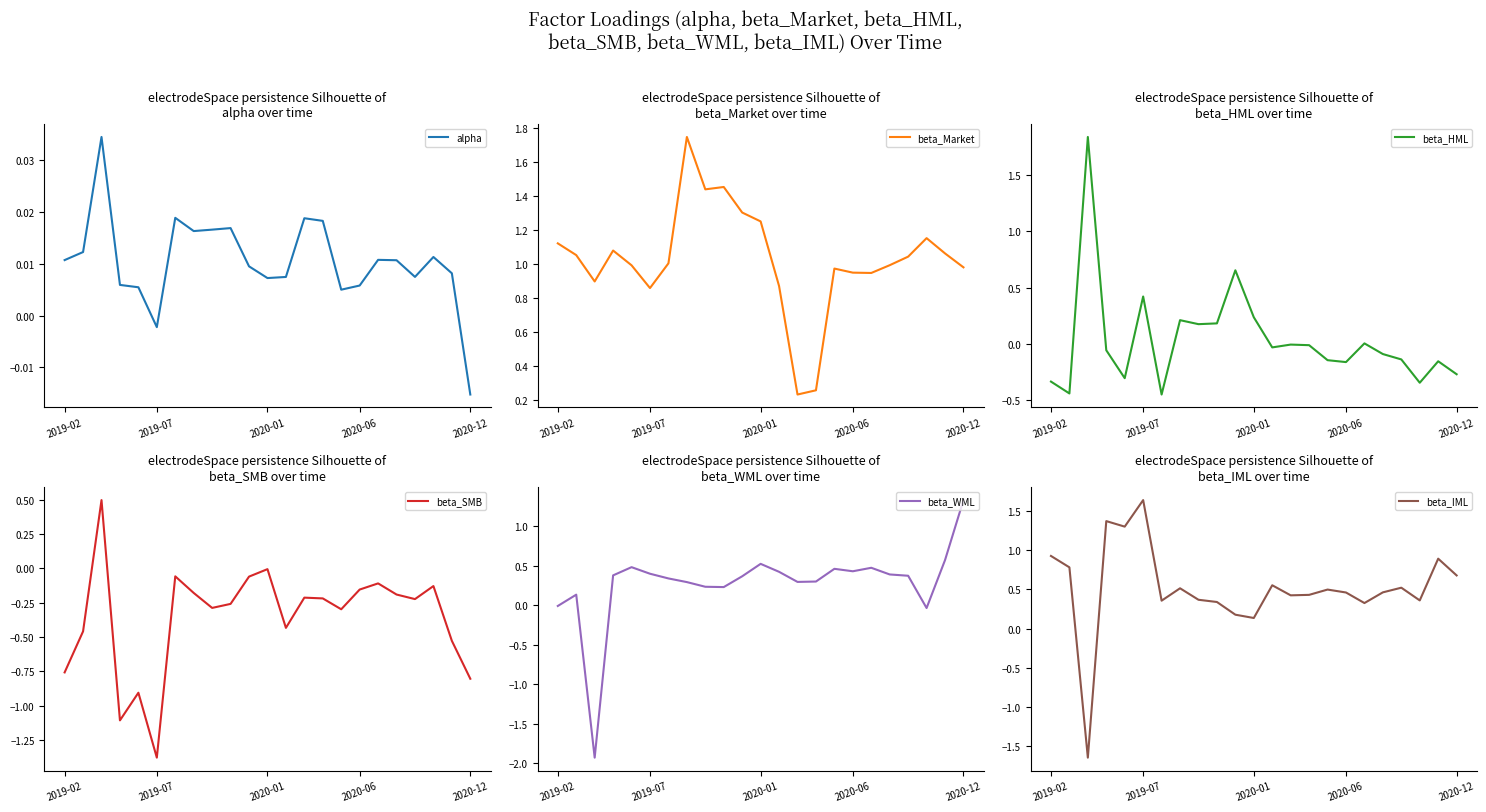

At which label does alpha first exceed 0?

2019-02